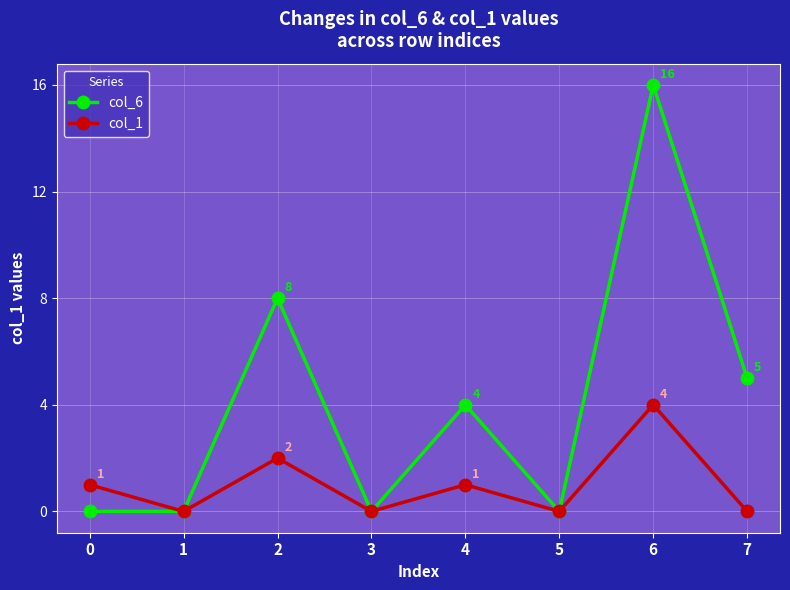

Count the col_6 values in the range 0 to 8.

7